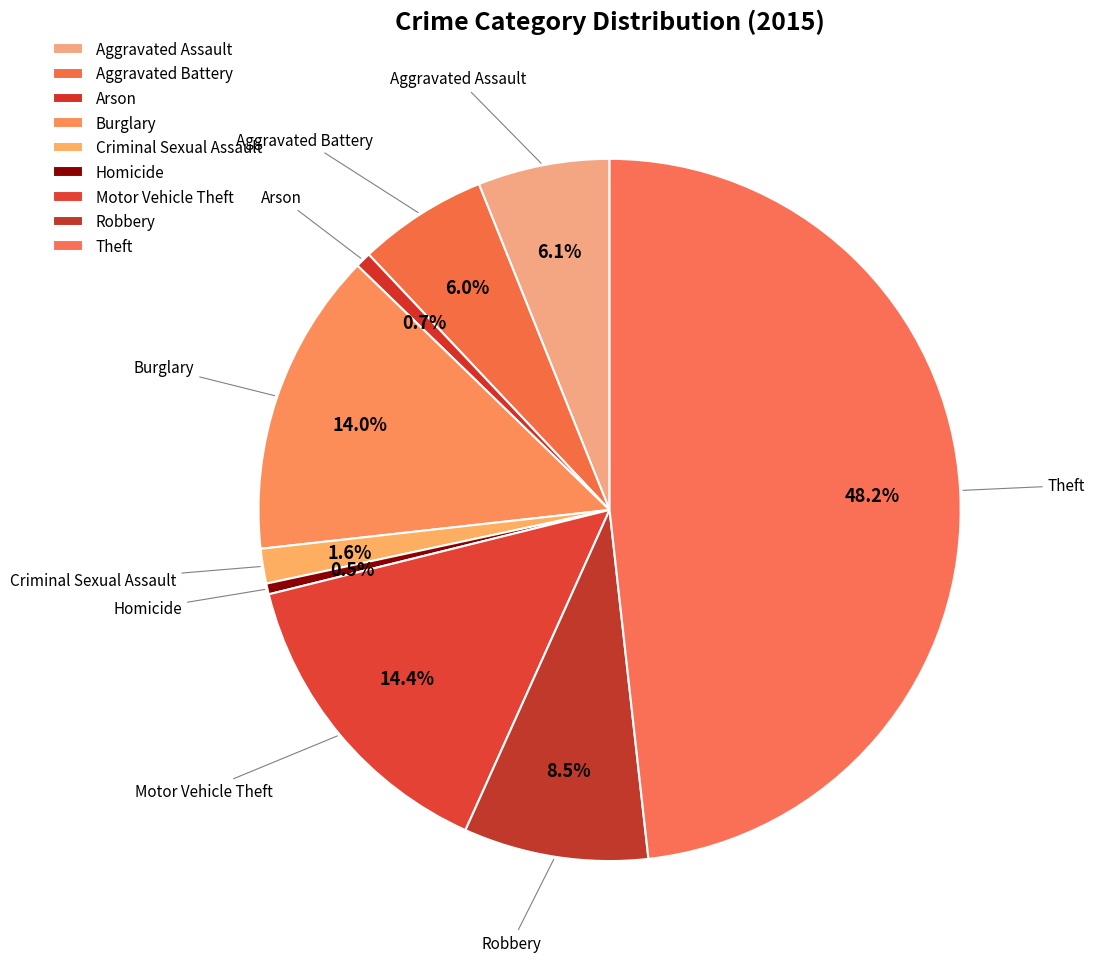

To the nearest percent, what is the average slice percentage?

11%